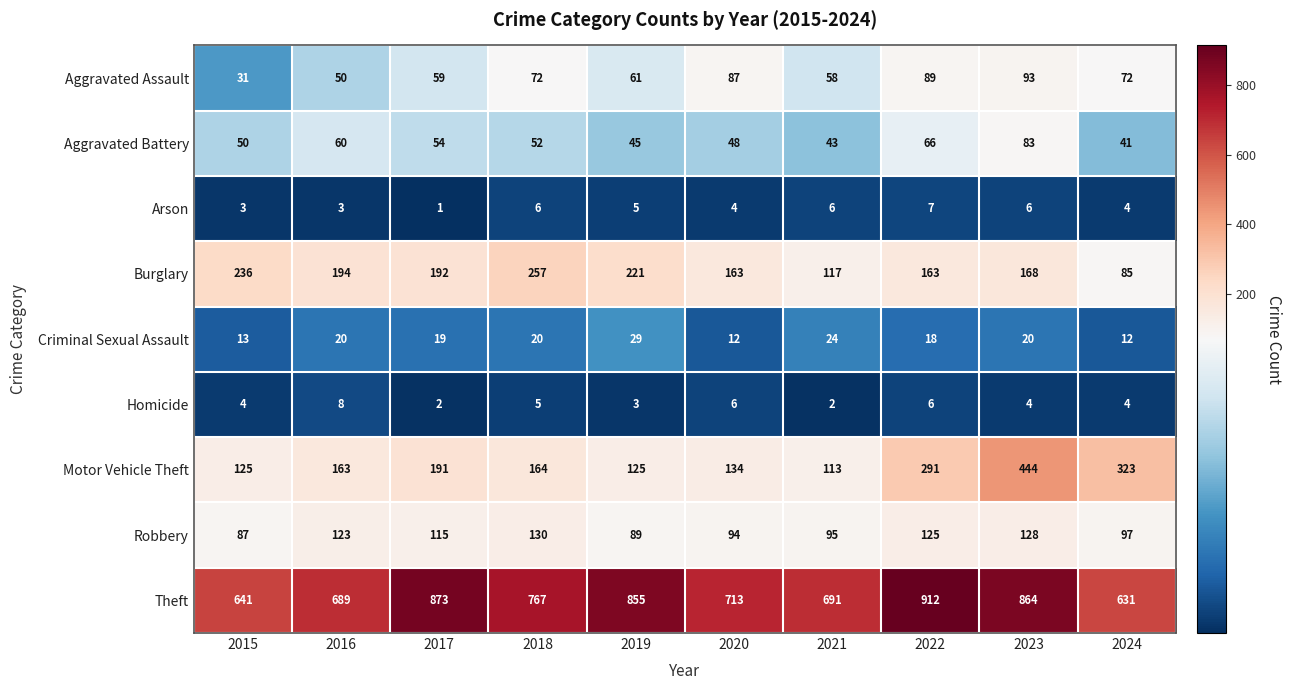

What is the spread (max minus min) of values at 2017?

872